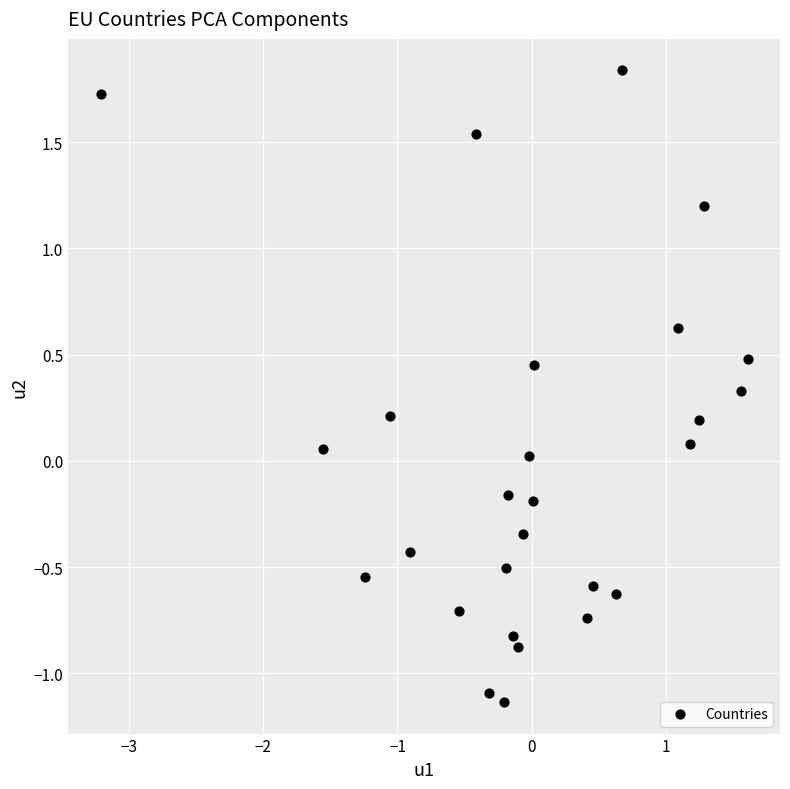

What is the range of X values (max minus min)?

4.8